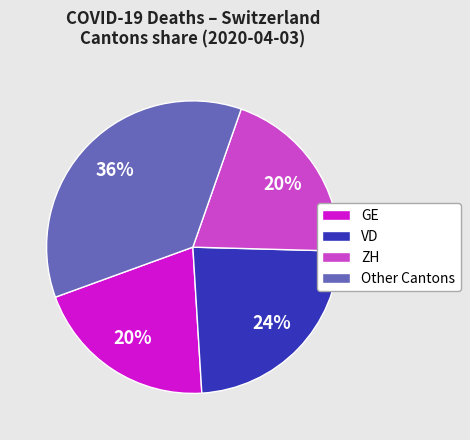

Between VD and Other Cantons, which is larger?

Other Cantons